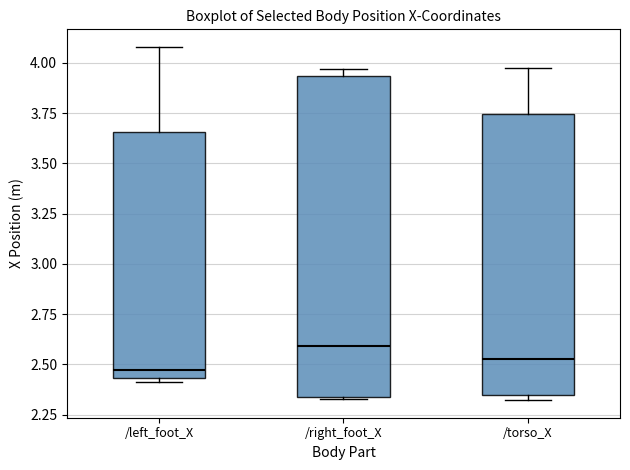

Where is the lower edge of the box for /torso_X on the y-axis? The values are not printed on the chart, so give them approximately, as read against the axis.

2.35